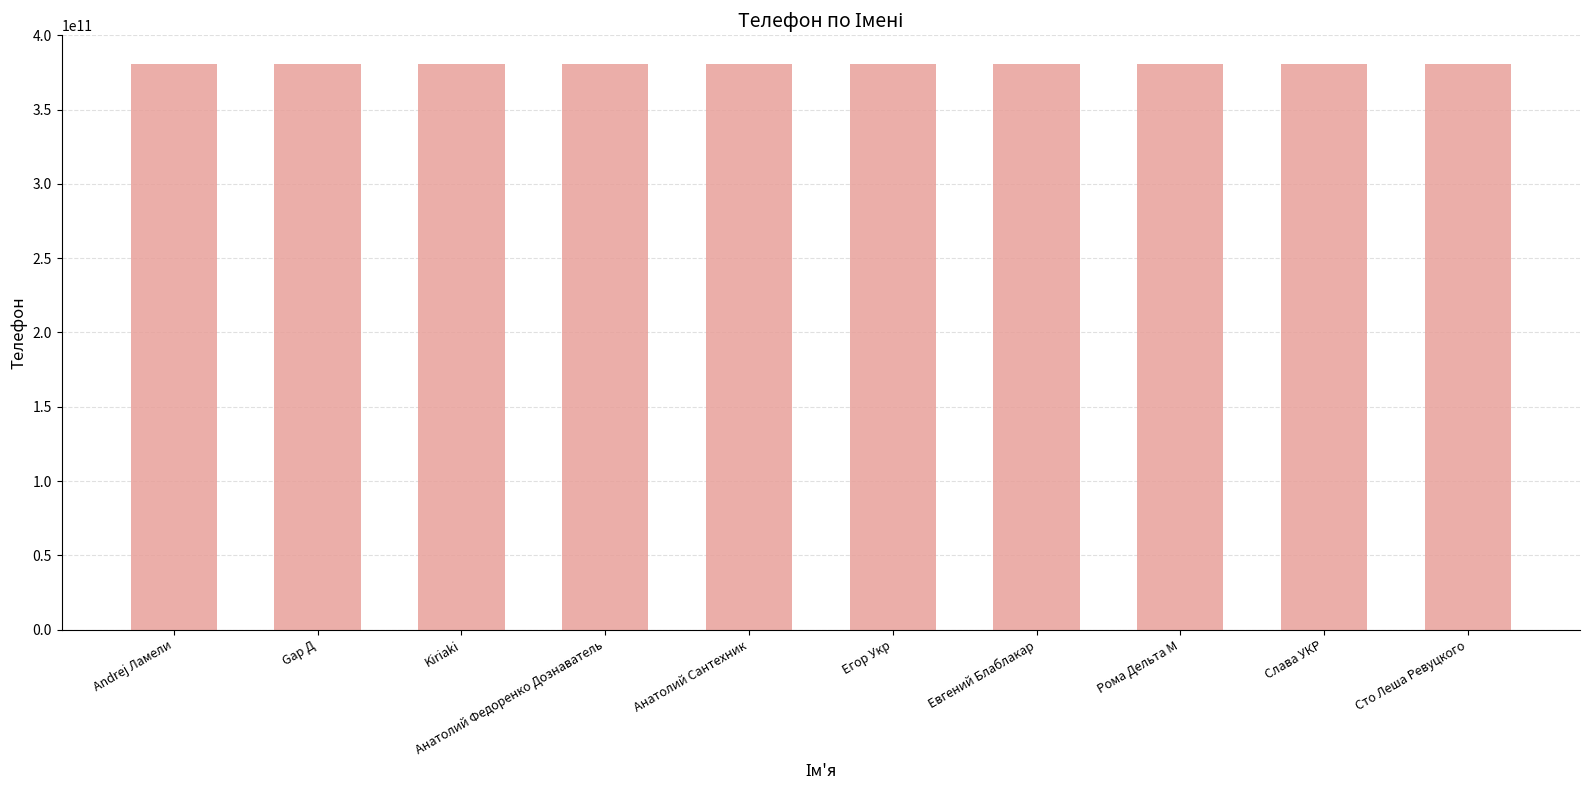

What is the maximum value shown in the chart?

380970502661